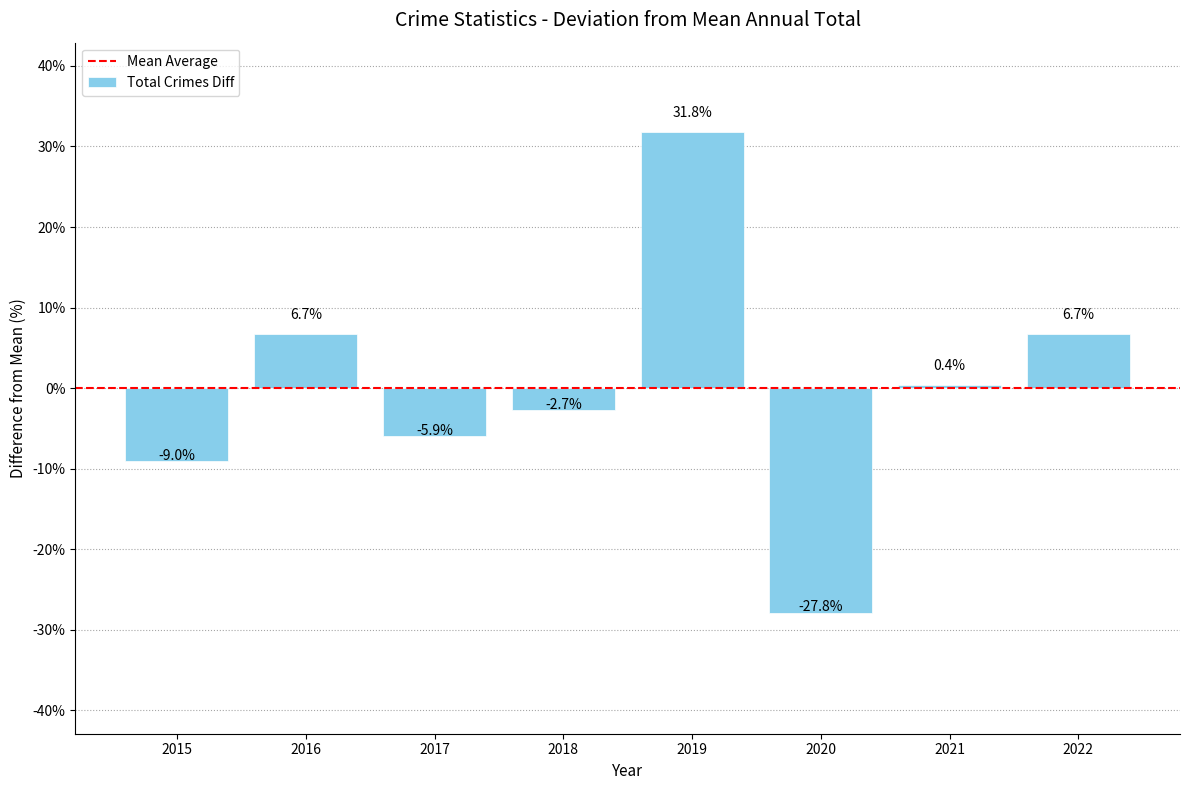

What is the value of the 4th bar from the left?

-2.7